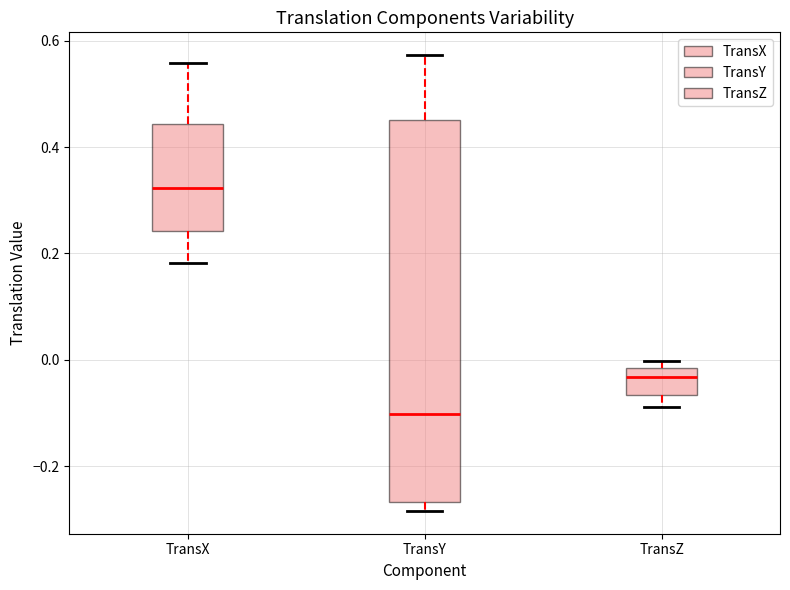

Which box is the tallest, from its lower edge to its upper edge?

TransY